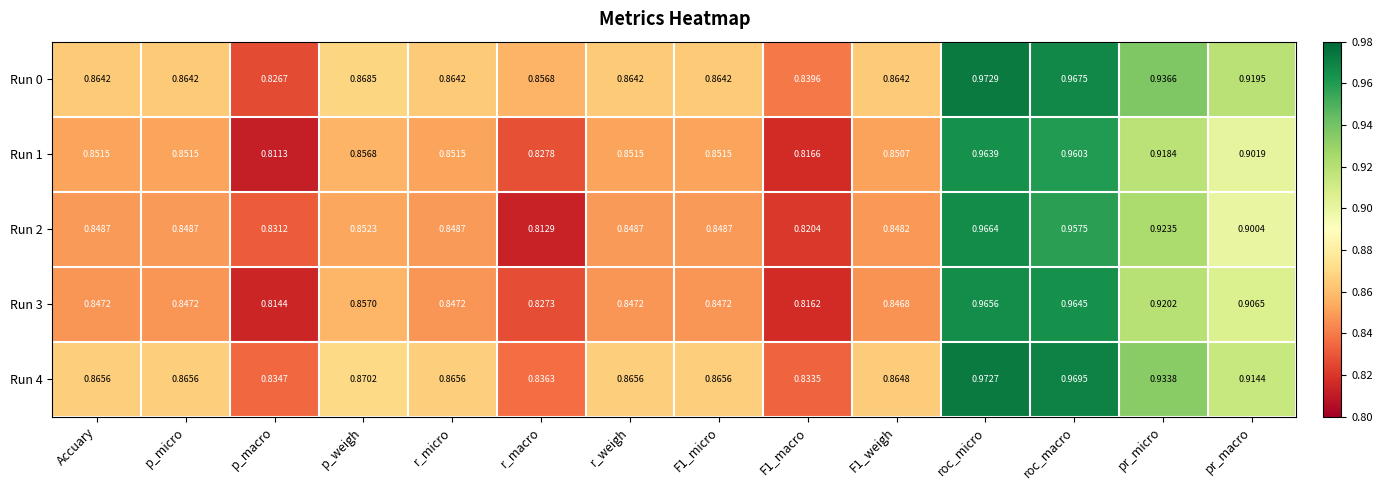

Rank the series by their maximum value, from lowest to highest.

Run 1, Run 3, Run 2, Run 4, Run 0